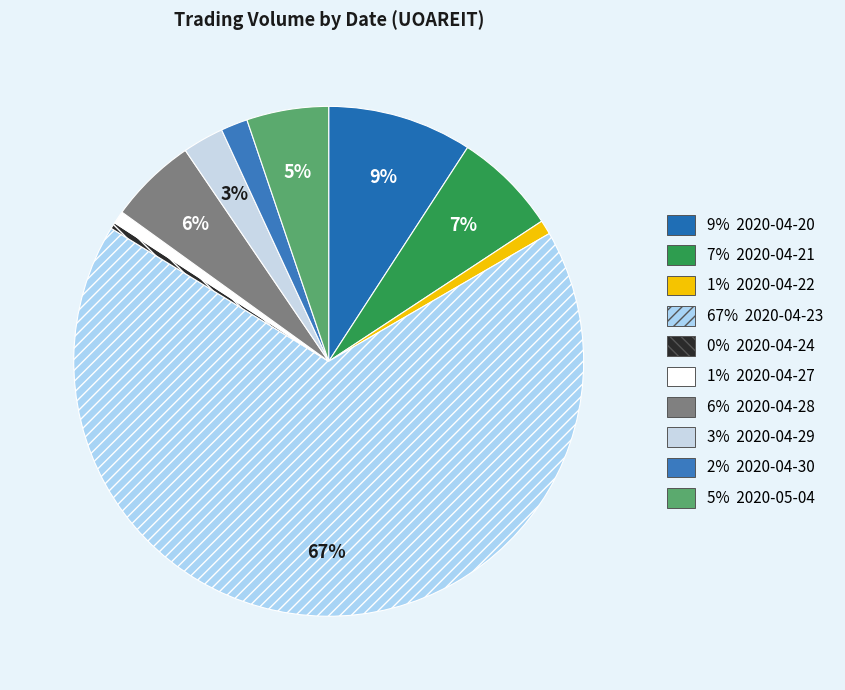

What is the smallest slice in the pie chart?

2020-04-24